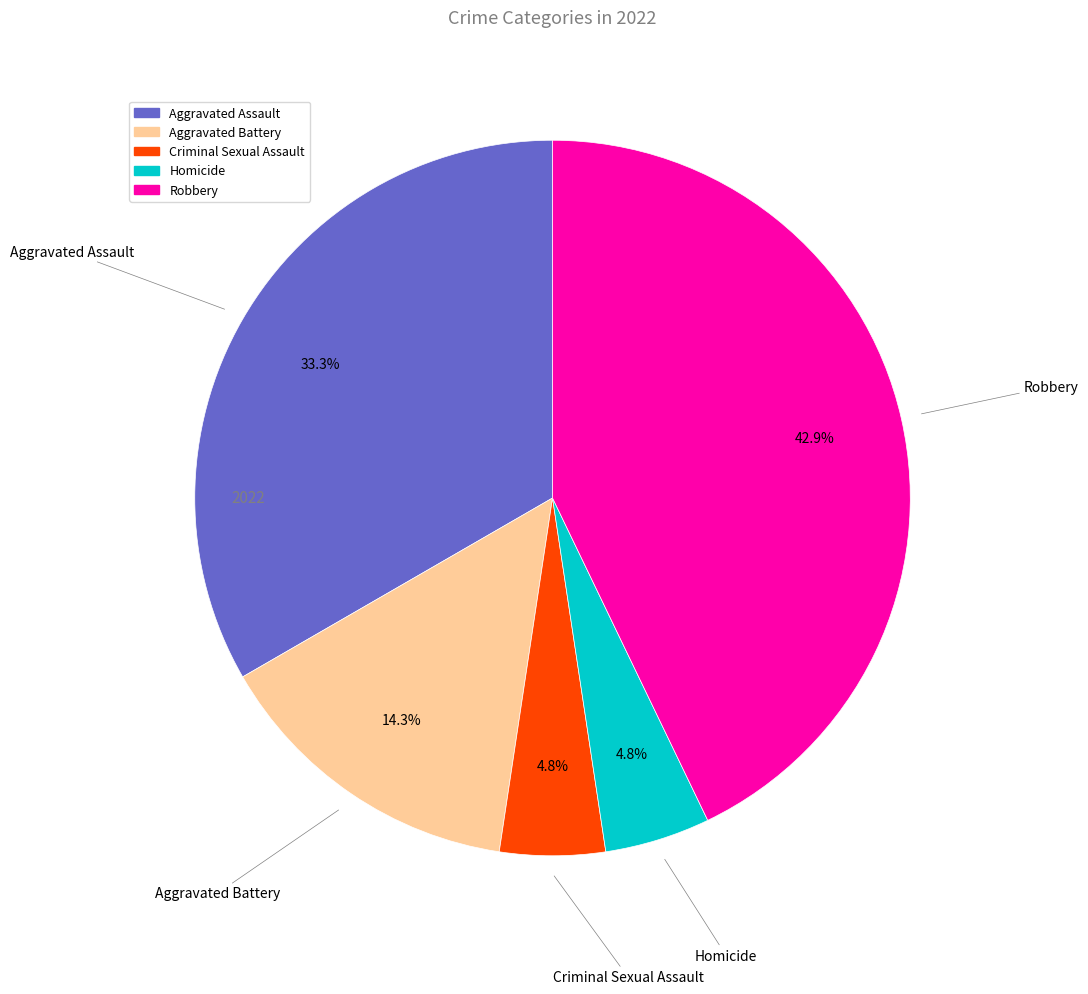

True or false: Criminal Sexual Assault accounts for 5% of the total.

True